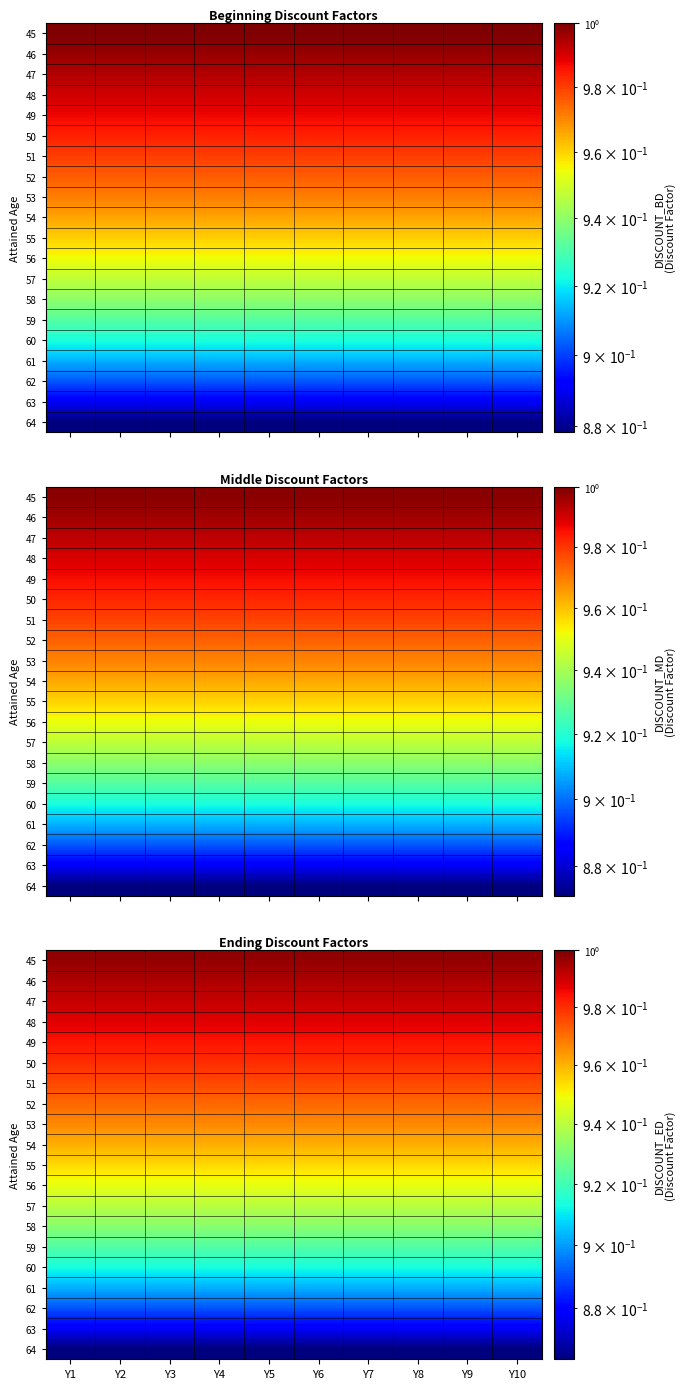

Read the 59 value at Y10.

0.9